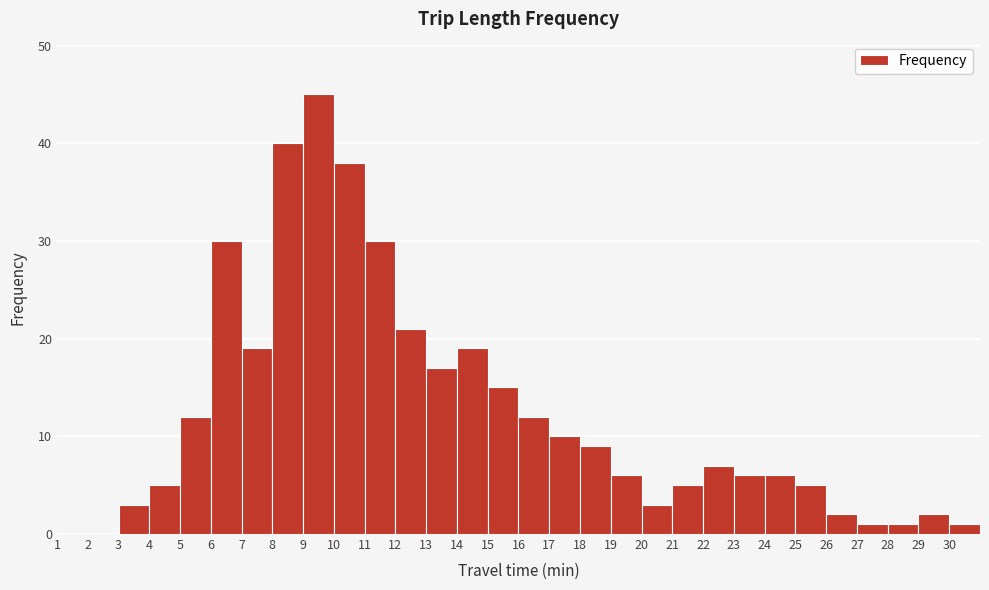

How tall is the bar that spans 9 to 10 on the x-axis? The values are not printed on the chart, so give them approximately, as read against the axis.

45